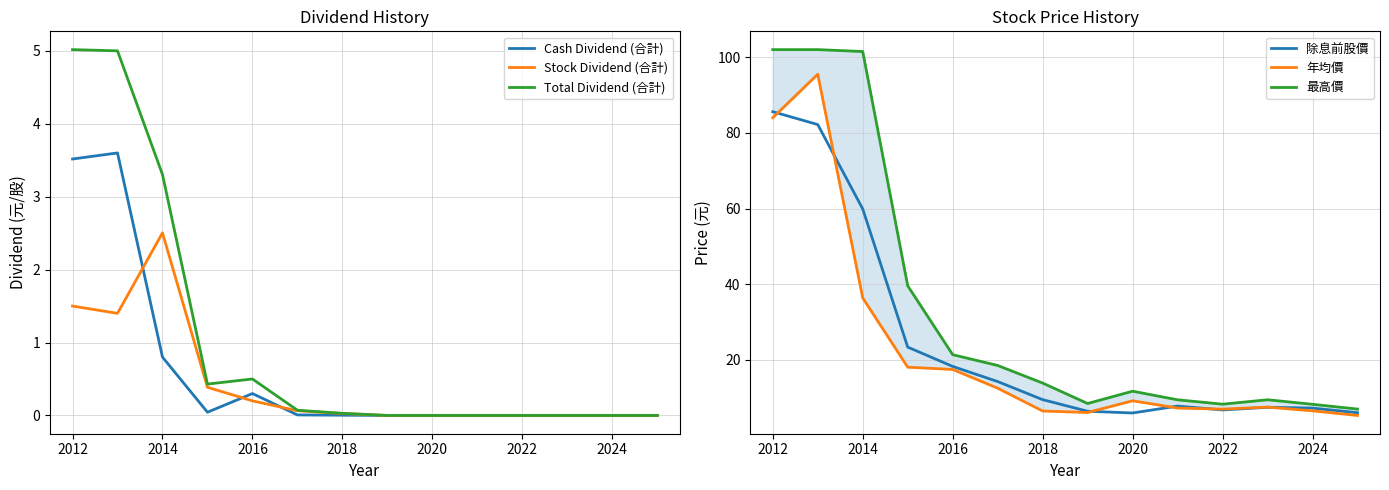

What is the maximum value for Stock Dividend (合計)?

2.5